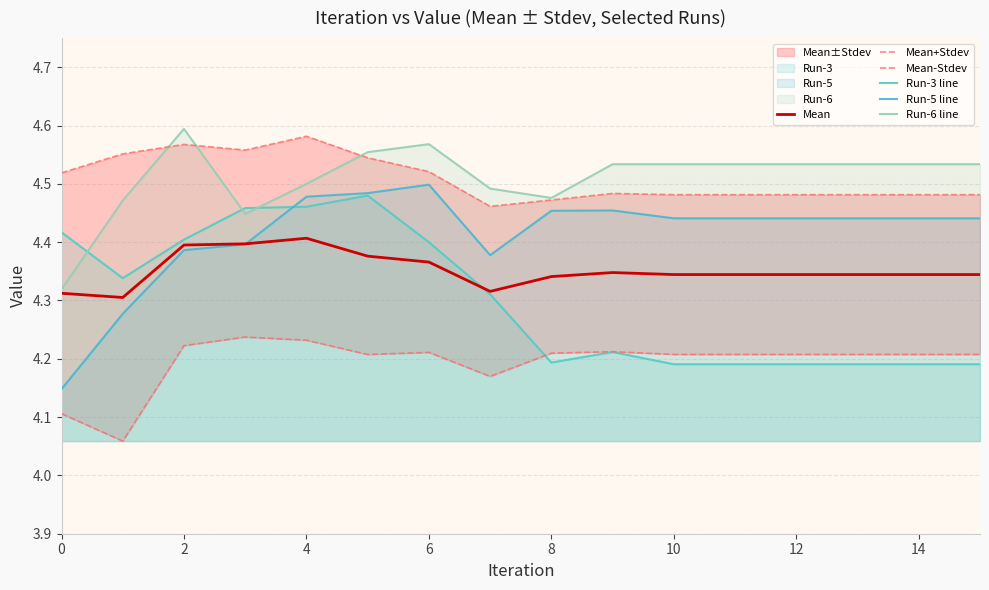

Is it true that Mean+Stdev equals 7.2 at 11?

False